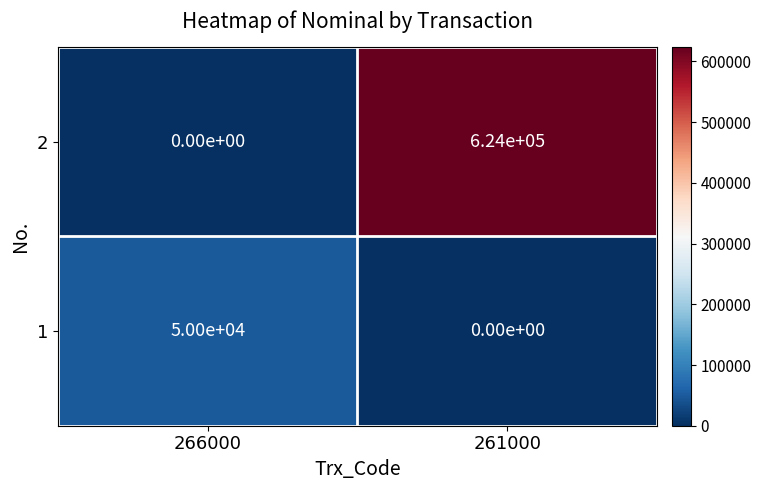

At which category is the sum across all series the highest?

261000